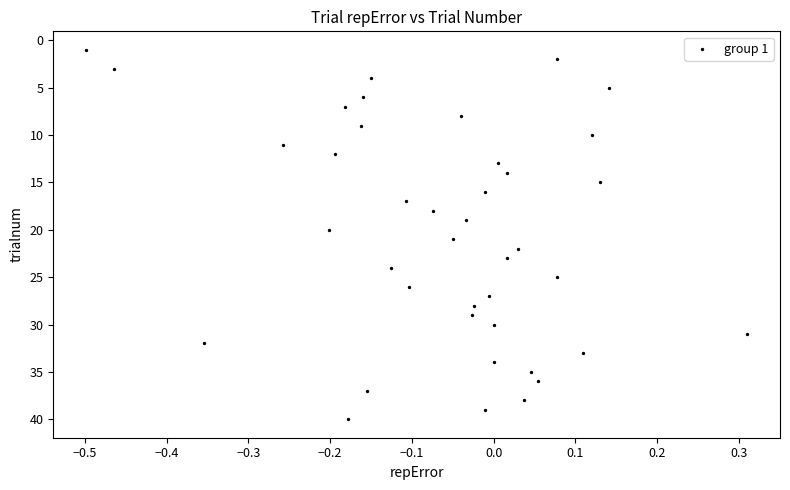

What is the range of Y values (max minus min)?

39